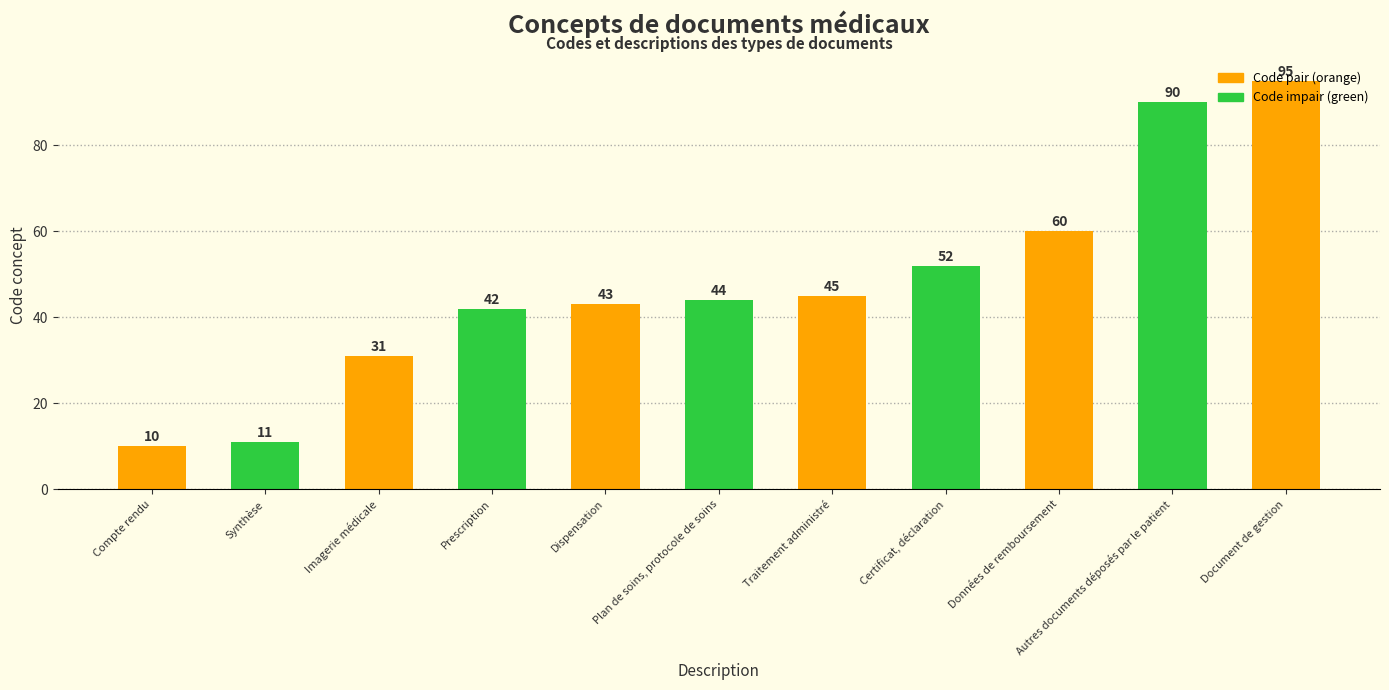

What is the label of the 11th bar from the left?

Document de gestion